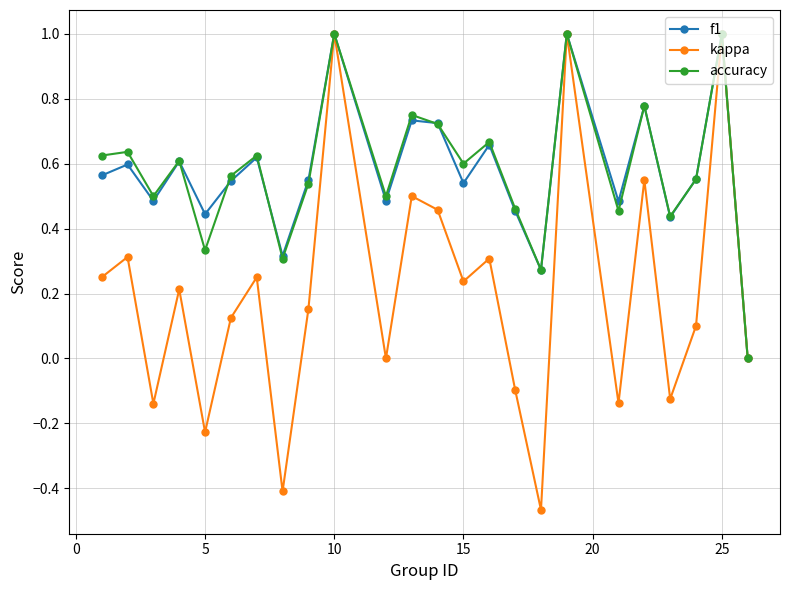

Which series has the largest range (max minus min)?

kappa